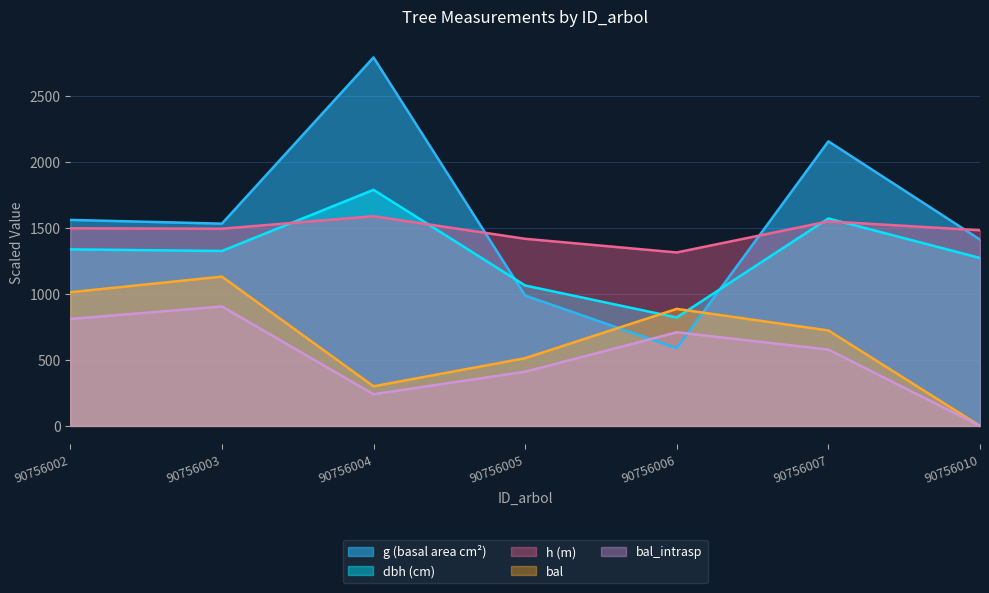

Reading right to left, list all the values displayed in this chart.

dbh: 90756010=1272.0	90756007=1571.7	90756006=821.4	90756005=1063.8	90756004=1788.6	90756003=1325.1	90756002=1337.4
h: 90756010=1482.0	90756007=1549.5	90756006=1314.0	90756005=1417.5	90756004=1588.5	90756003=1494.0	90756002=1497.0
g: 90756010=1411.7	90756007=2155.7	90756006=588.9	90756005=987.4	90756004=2791.5	90756003=1532.3	90756002=1560.6
bal: 90756010=0.0	90756007=723.0	90756006=886.5	90756005=513.0	90756004=300.0	90756003=1131.0	90756002=1012.5
bal_intrasp: 90756010=0.0	90756007=578.4	90756006=709.2	90756005=410.4	90756004=240.0	90756003=904.8	90756002=810.0